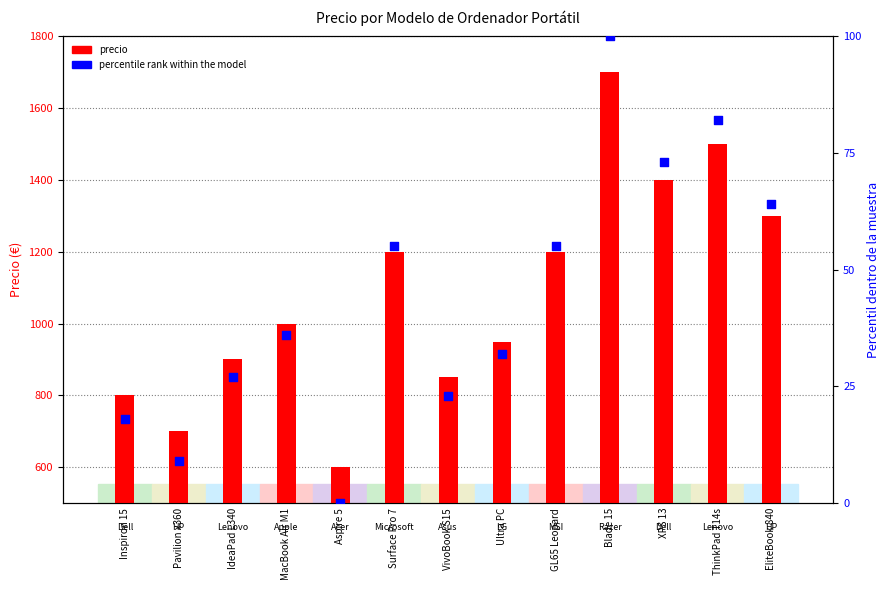

What are all the series names shown in the legend?

precio, percentile rank within the model